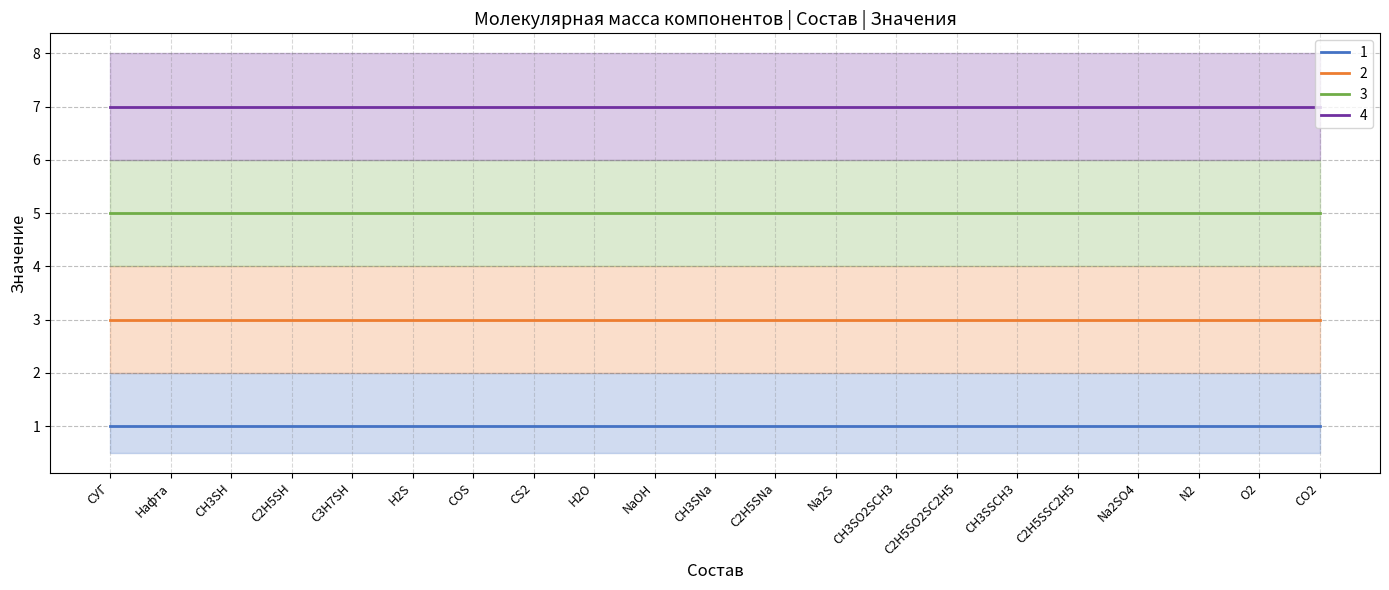

Which has a higher value, O2 or CH3SSCH3?

O2